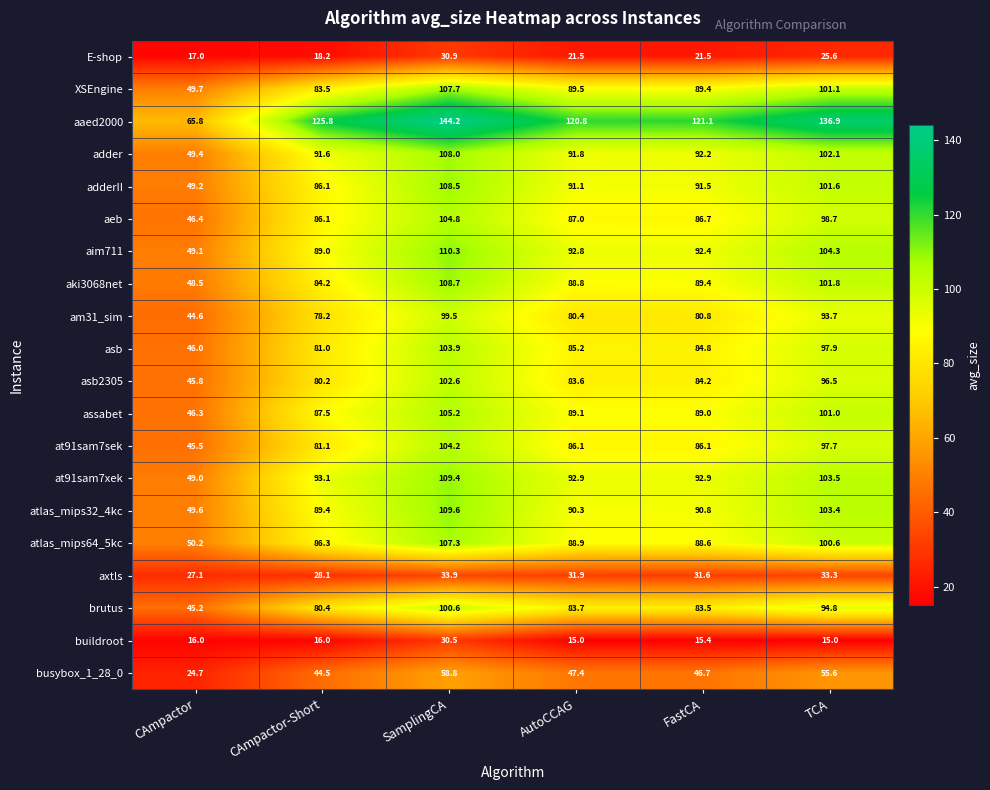

The value of at91sam7xek at CAmpactor-Short is 93.1. True or false?

True